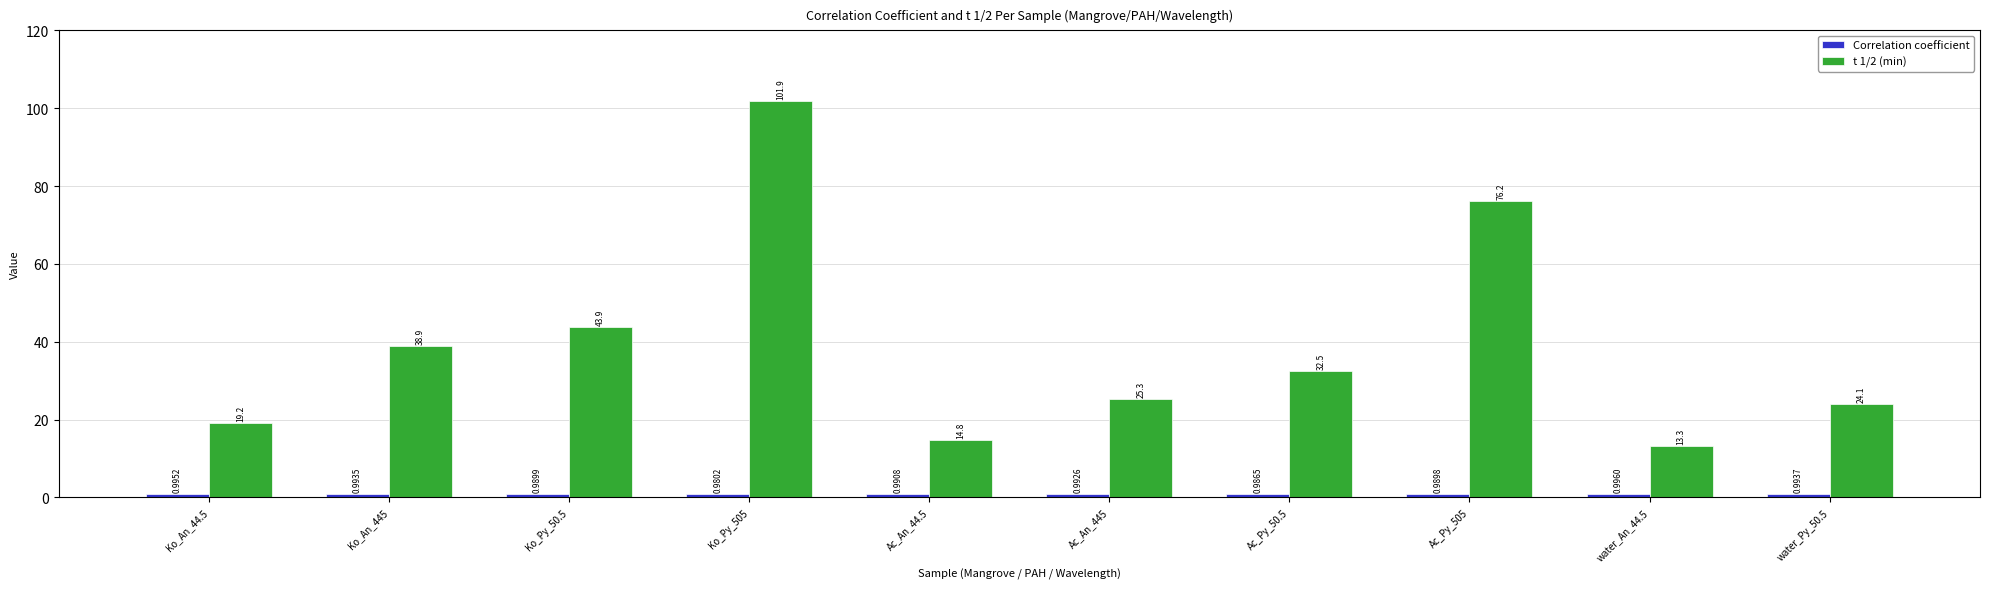

Count the number of data series in this chart.

2